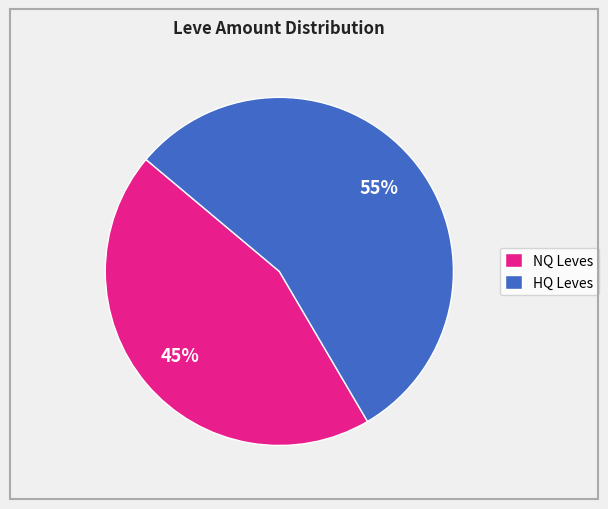

How many segments does this pie chart have?

2